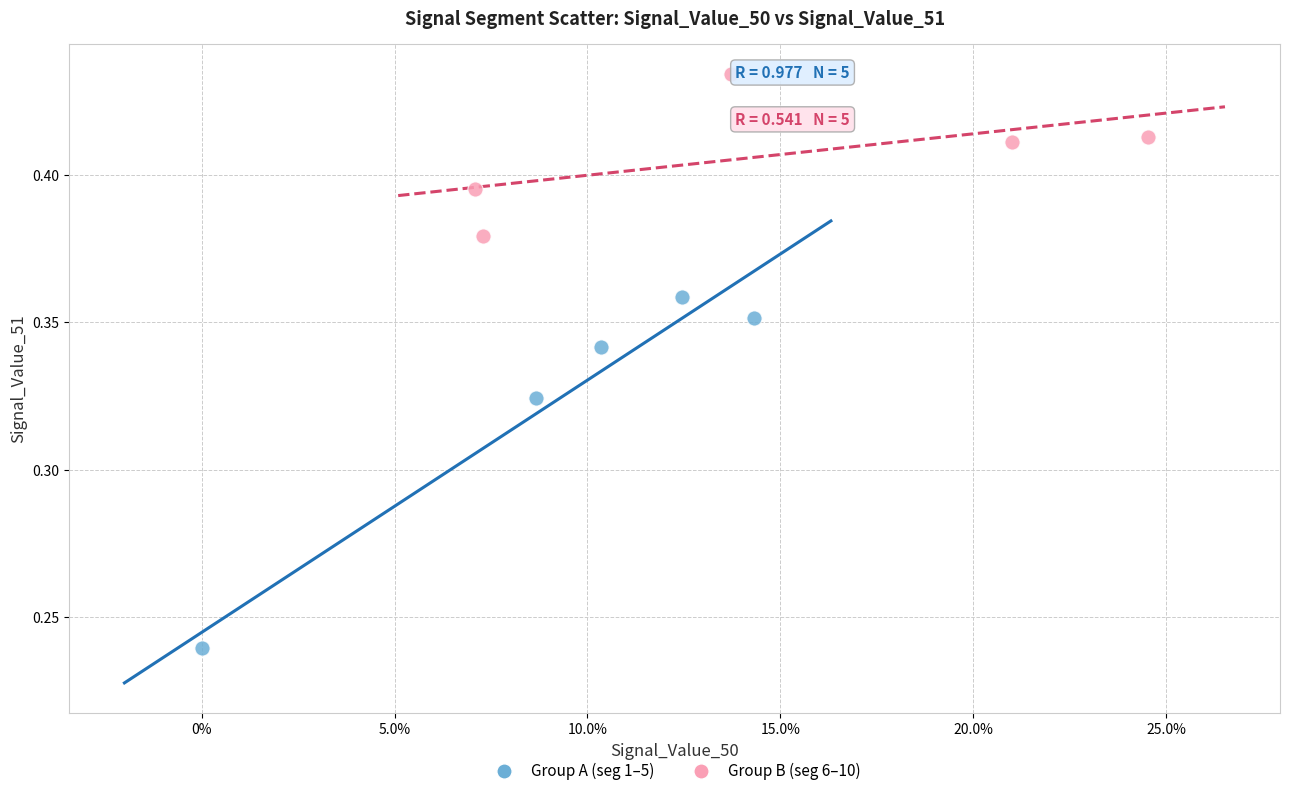

Which series contains the lowest Y value?

Group A (seg 1–5)